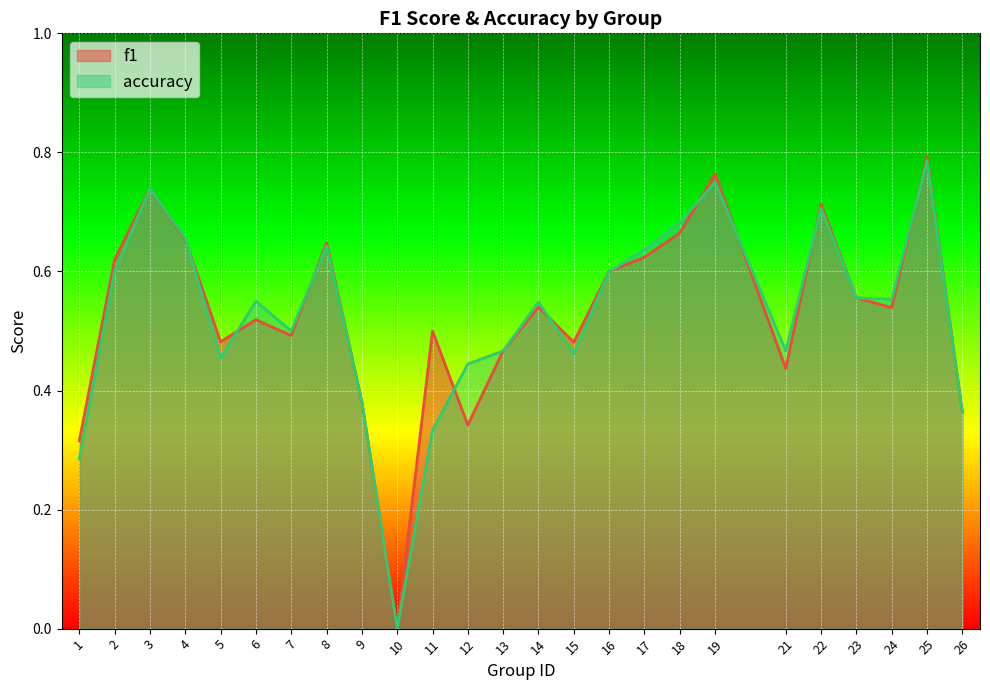

Which series has the widest spread of values?

f1